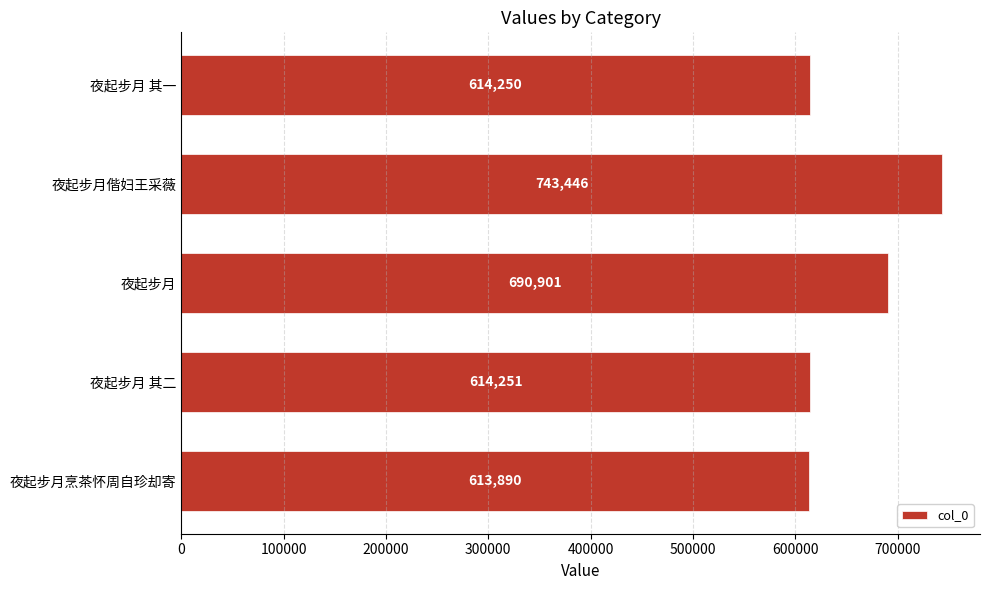

True or false: the data shows 359567 at 夜起步月.

False